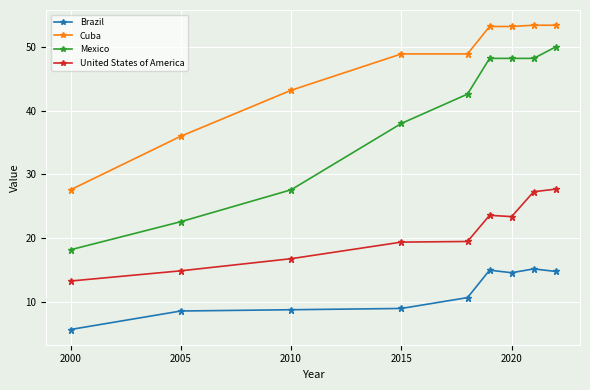

What is the value of the United States of America point at the 6th from the left?

23.6